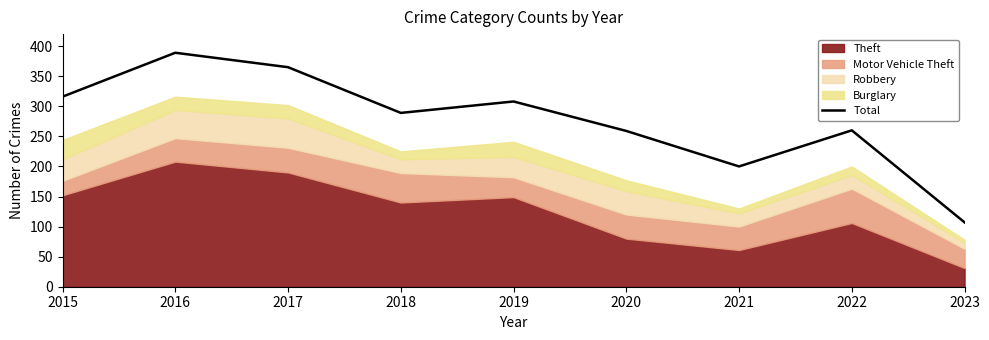

How many lines are shown in the chart?

1